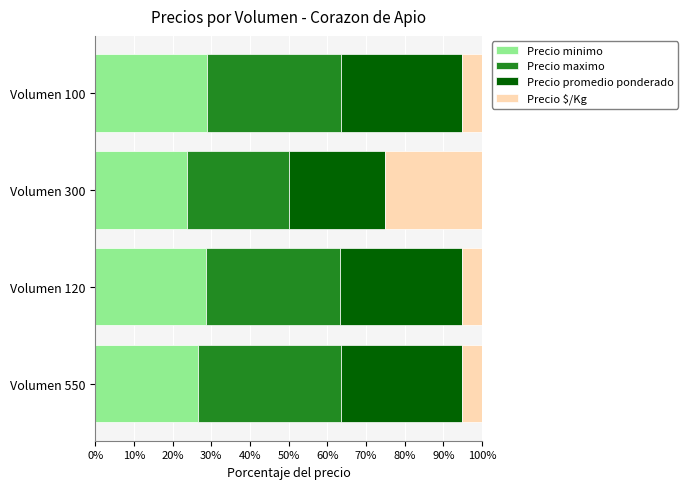

What is the total value across all series at Volumen 300?

100.0